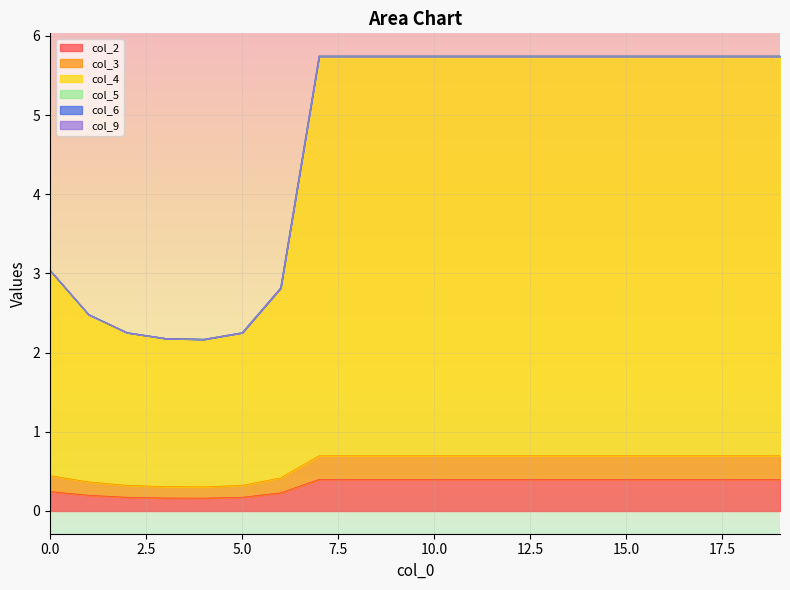

Is it true that col_2 equals 0.4 at 10.0?

True